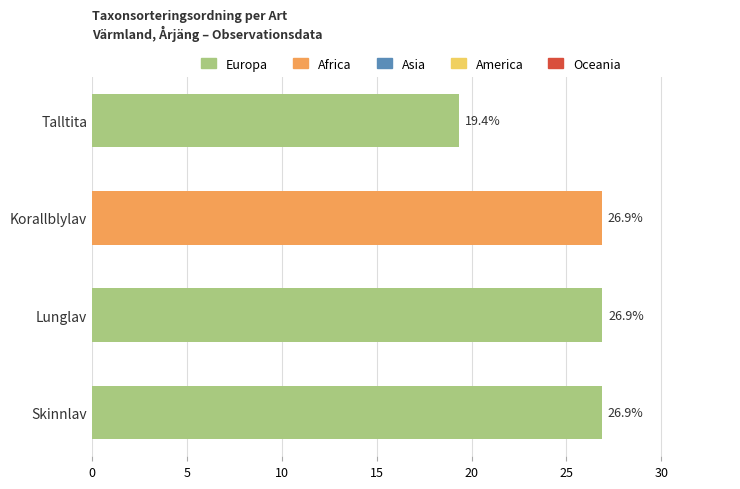

Between Talltita and Korallblylav, which is larger?

Korallblylav